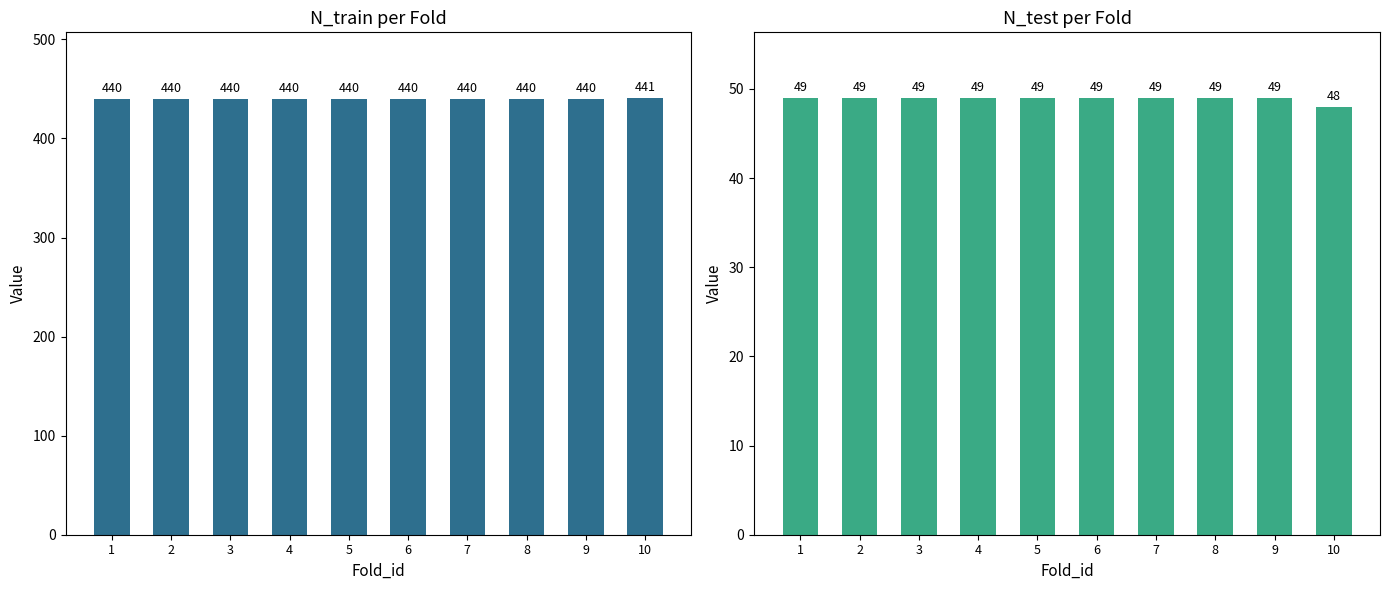

Which series changed the most between 4 and 8?

N_train